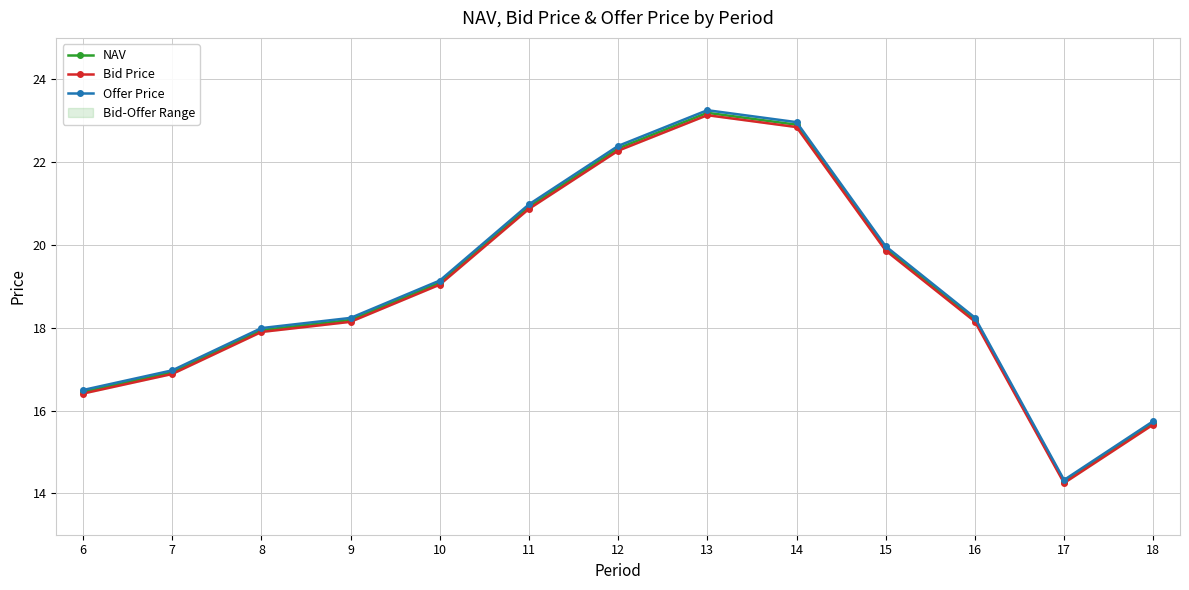

Where is the first local maximum for NAV?

13